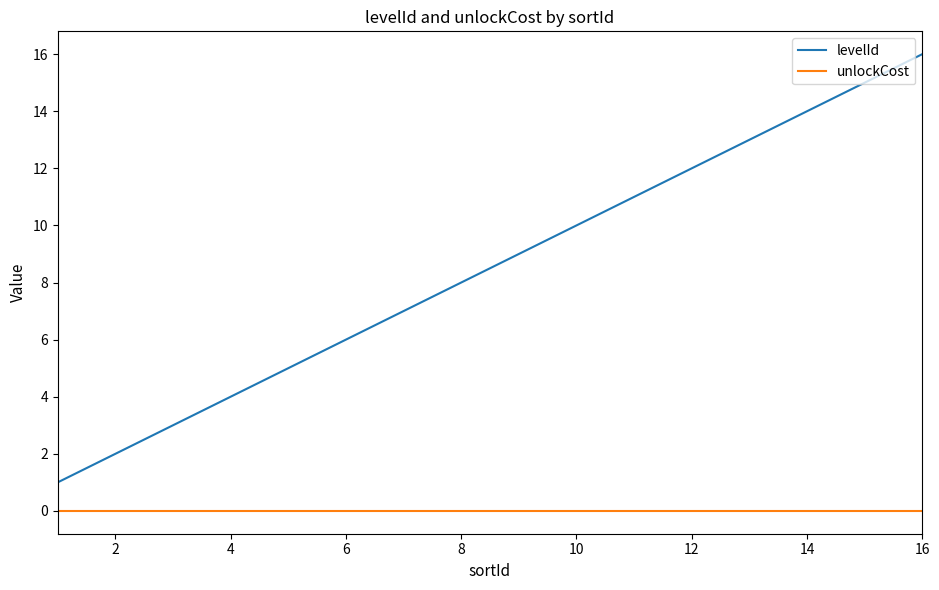

Which series has the widest spread of values?

levelId